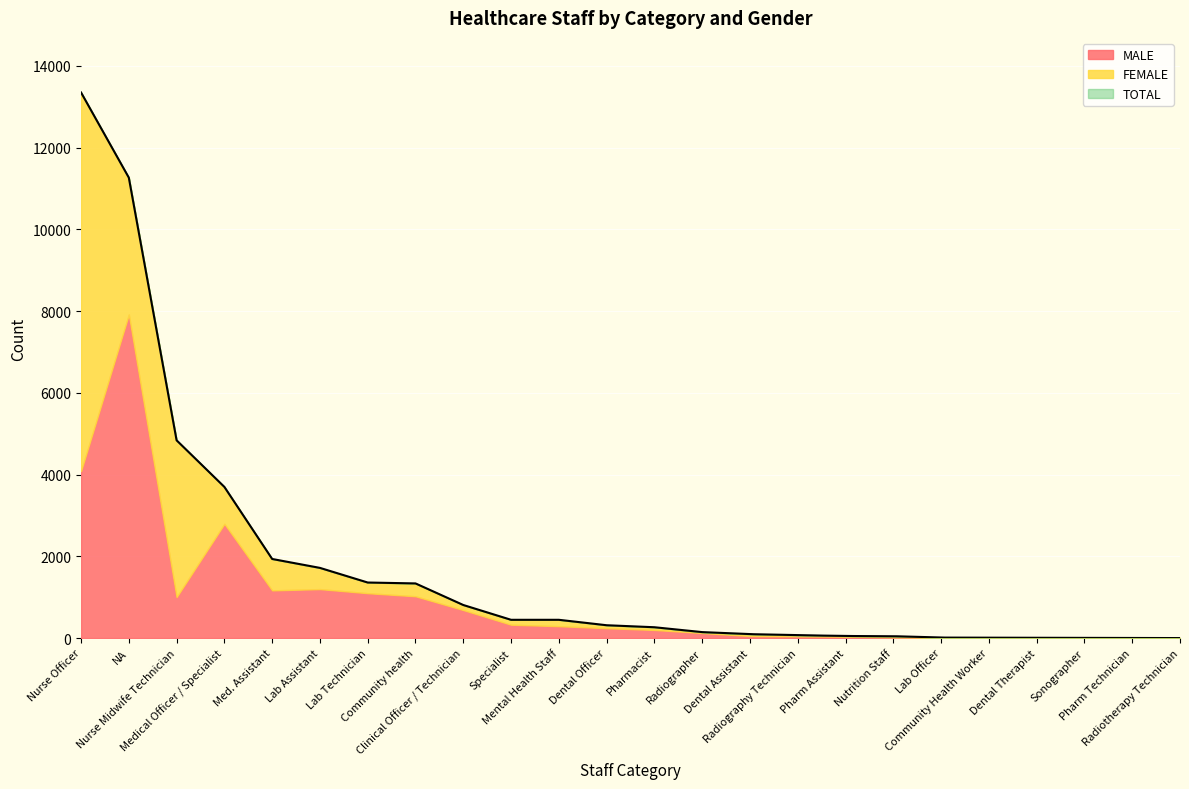

At which label is FEMALE closest to 4631?

Nurse Midwife Technician